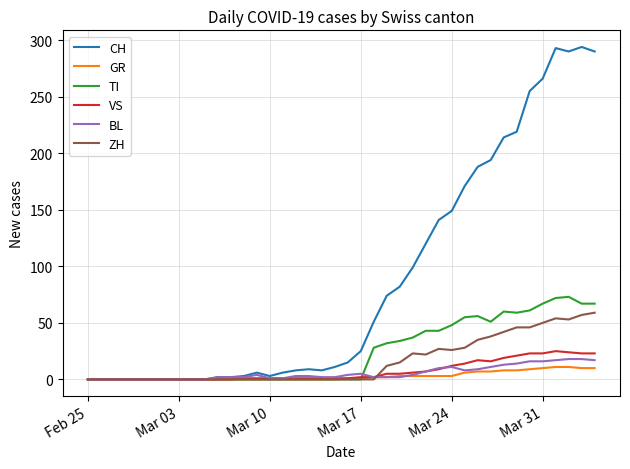

Which series has the widest spread of values?

CH